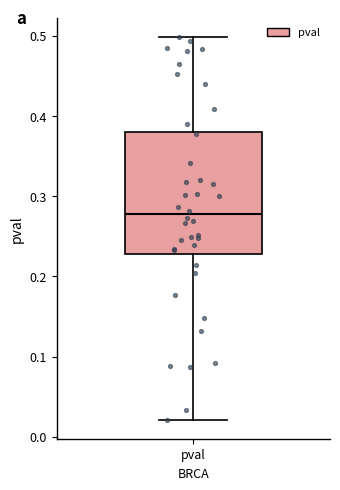

Transcribe this box plot: give where the median line is, the range the box spans, and where the two whiskers end, as read against the y-axis. The values are not printed on the chart, so give them approximately, as read against the axis.

median 0.28, box 0.23 to 0.38, whiskers 0.02 to 0.50